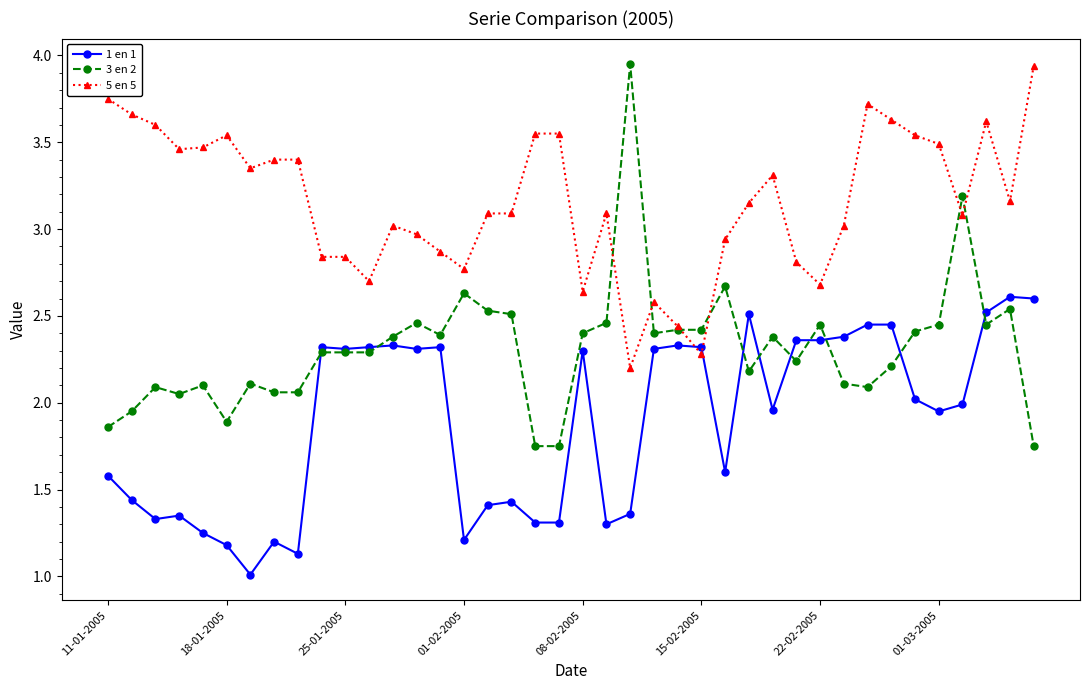

Which series has the largest total across all categories?

5 en 5